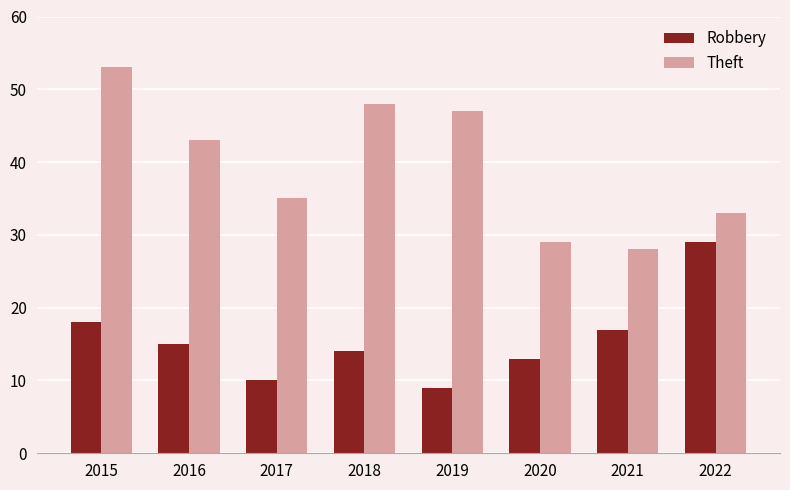

Reading left to right, extract all data points from this chart.

Robbery: 2015=18	2016=15	2017=10	2018=14	2019=9	2020=13	2021=17	2022=29
Theft: 2015=53	2016=43	2017=35	2018=48	2019=47	2020=29	2021=28	2022=33